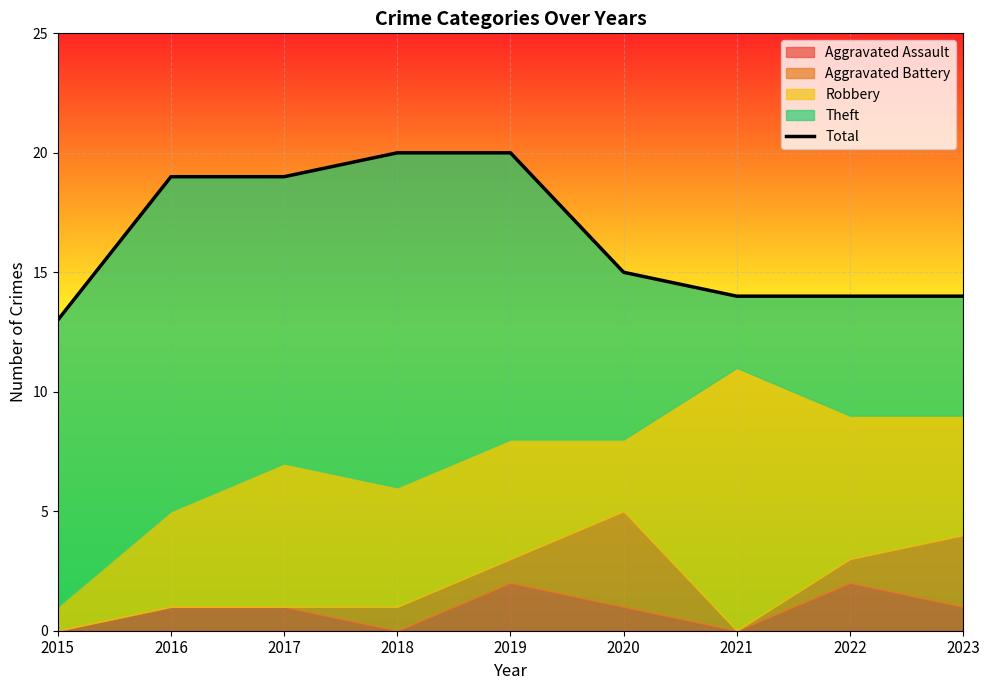

Is it true that the value at 2023 is 22?

False